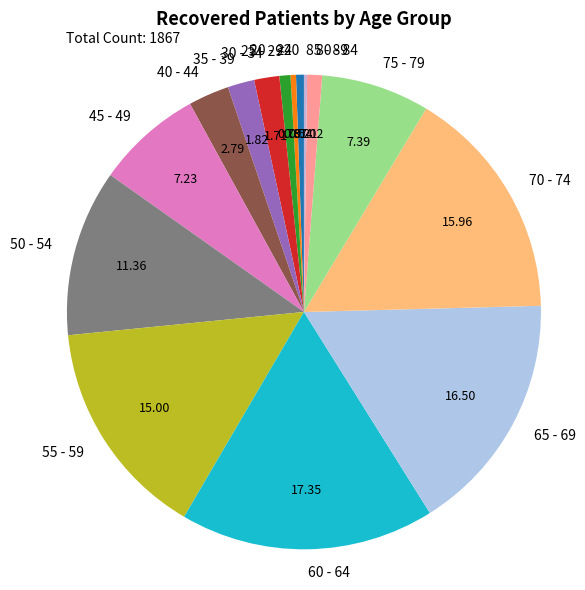

Do 50 - 54 and 70 - 74 together represent more than half of the pie?

No